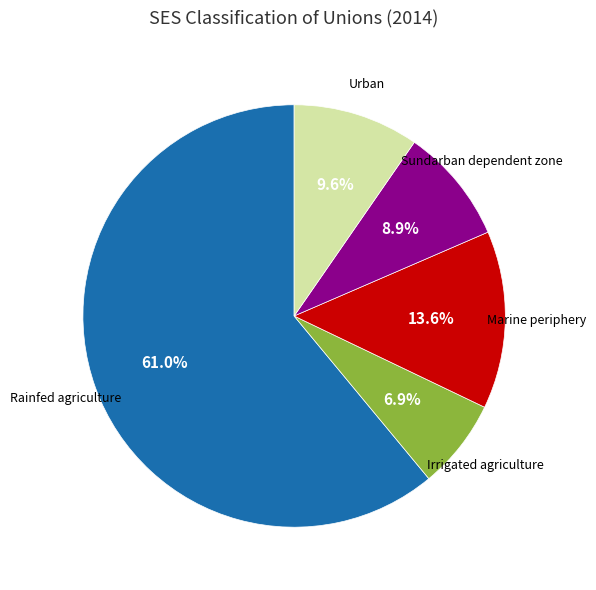

How many slices are in this pie chart?

5